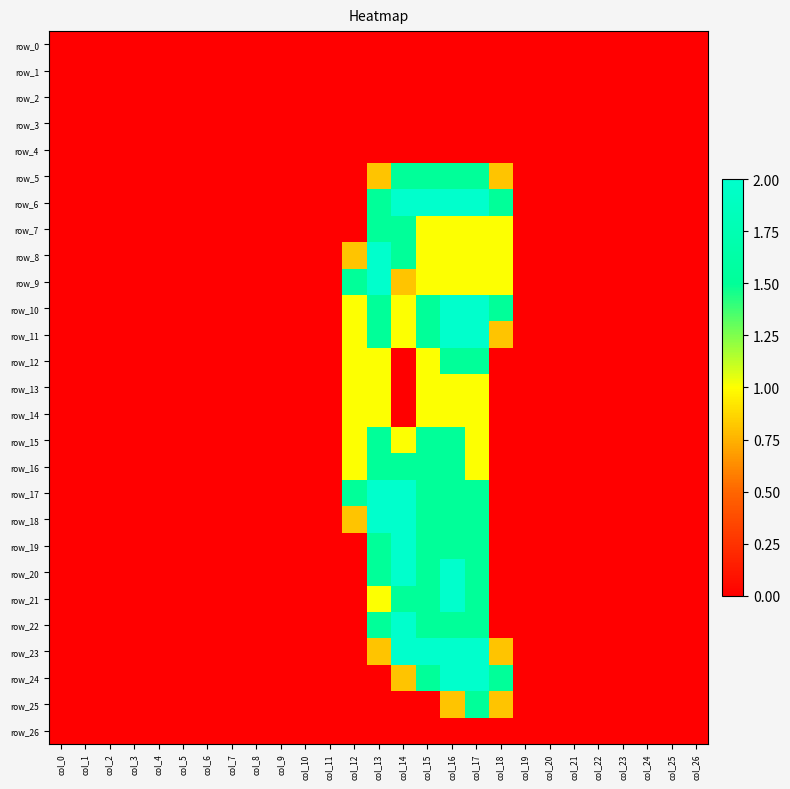

Which series changed the most between col_13 and col_24?

row_8